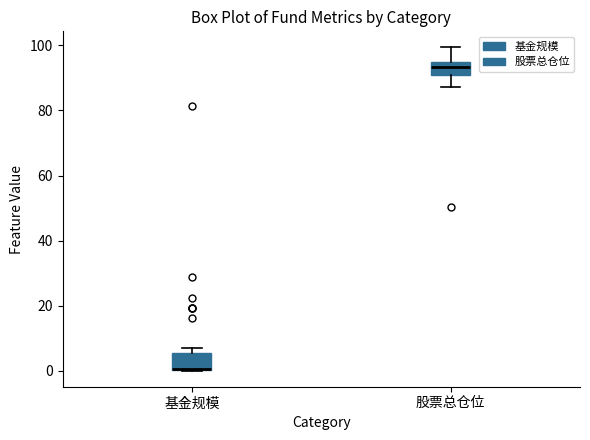

Reading left to right, transcribe this box plot: for each box, give where its median line is, the range the box spans, and where its two whiskers end, as read against the y-axis. The values are not printed on the chart, so give them approximately, as read against the axis.

基金规模: median 0 (drawn on the box's lower edge), box 0 to 6, whiskers 0 to 6 (just above the box's upper edge)
股票总仓位: median 94 (inside the box), box 90 to 94, whiskers 88 to 100